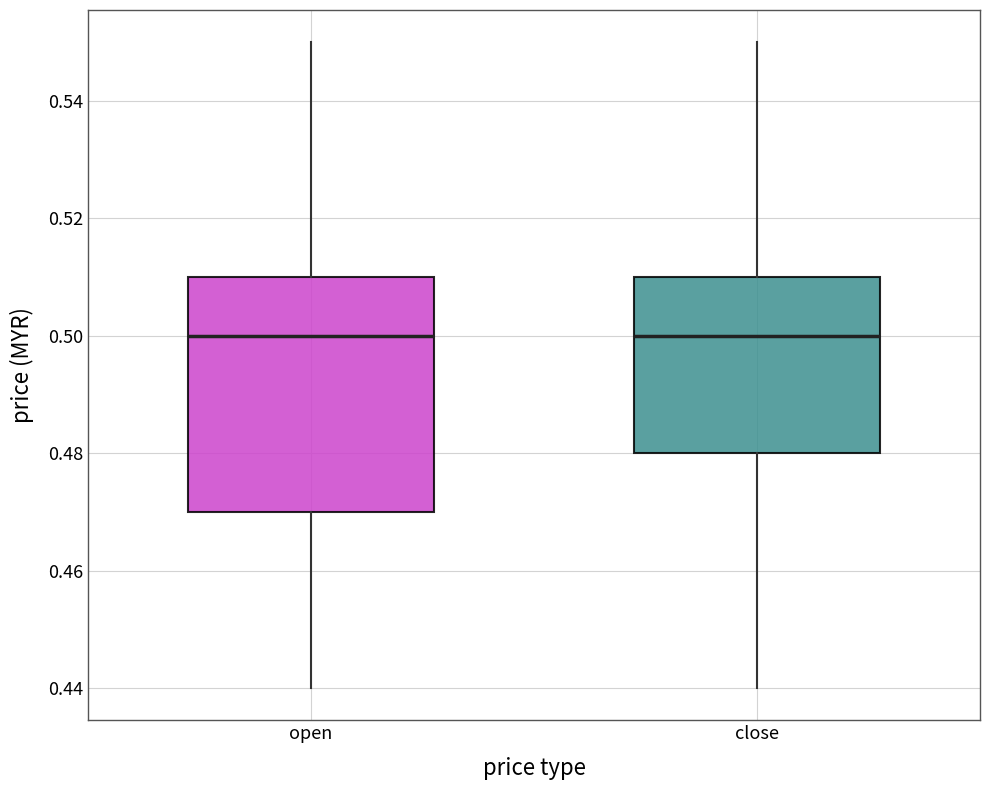

Reading left to right, read every box against the y-axis: the position of its median line, the range the box covers, and the ends of its whiskers. The values are not printed on the chart, so give them approximately, as read against the axis.

open: median 0.50, box 0.47 to 0.51, whiskers 0.44 to 0.55
close: median 0.50, box 0.48 to 0.51, whiskers 0.44 to 0.55